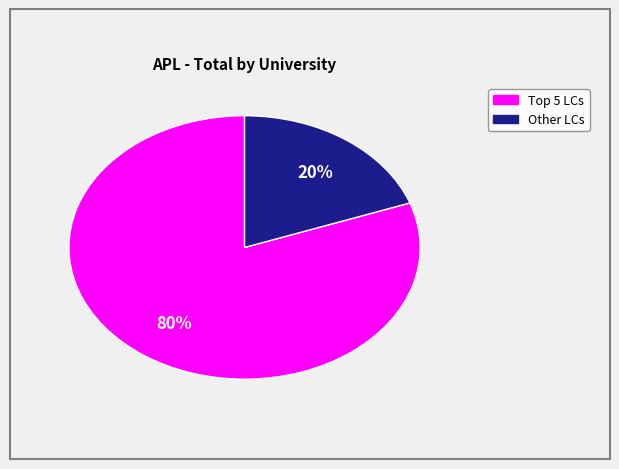

Is there a majority slice in this chart?

Yes